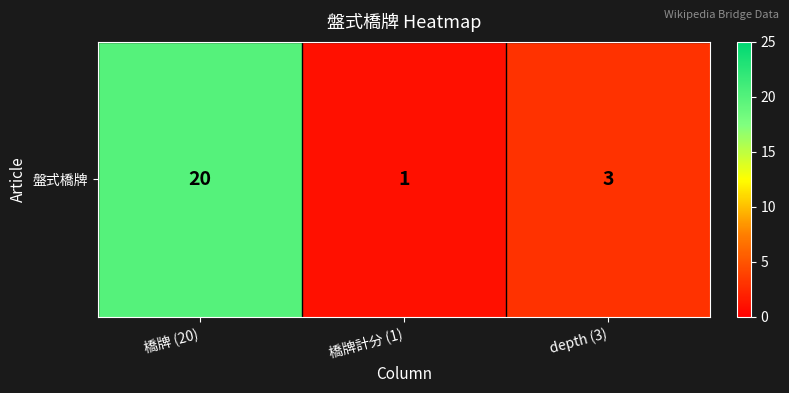

What is the sum of the values at 橋牌 (20) and depth (3)?

23